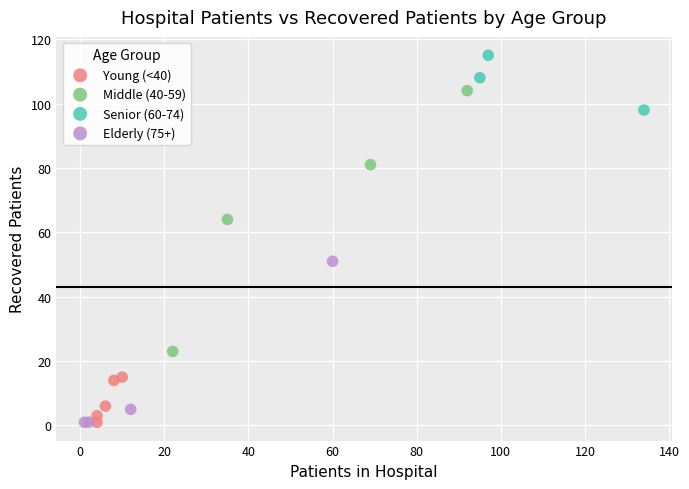

Which series has the largest Y range (max minus min)?

Middle (40-59)